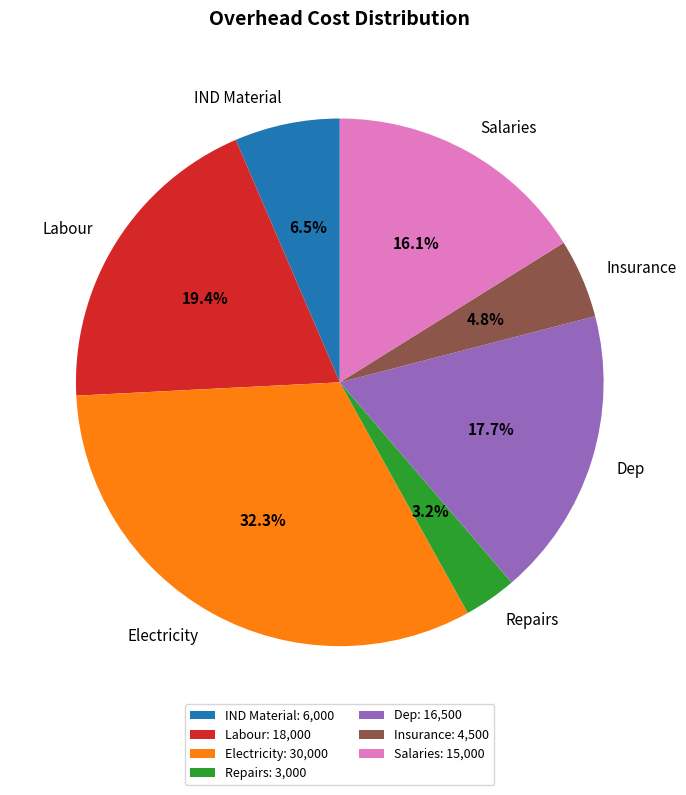

What is the ratio of the value at Labour to the value at IND Material?

3.0